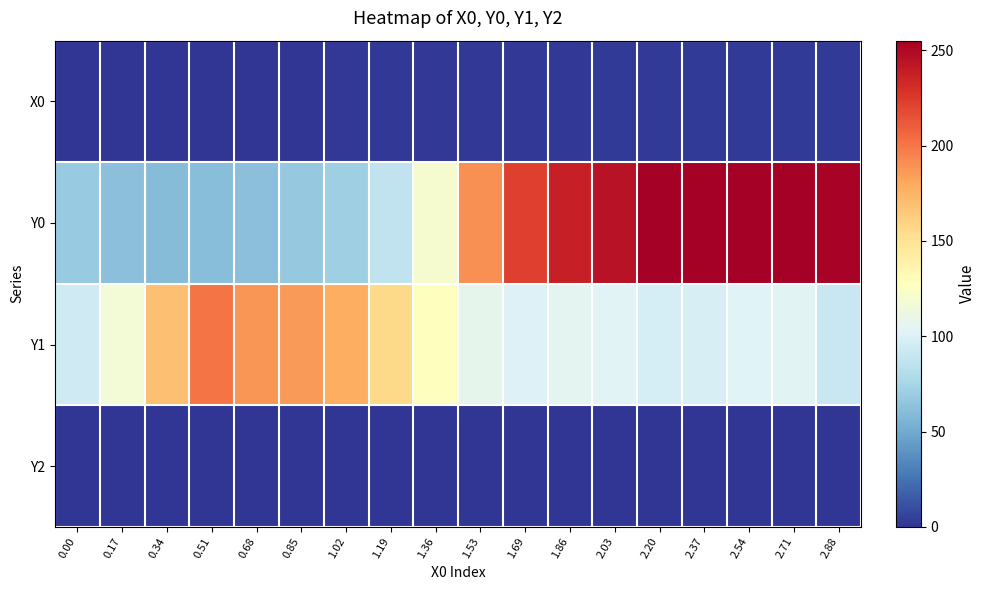

Reading left to right, what are all the values shown in this chart?

X0: 0.00=0.0	0.17=0.2	0.34=0.3	0.51=0.5	0.68=0.7	0.85=0.8	1.02=1.0	1.19=1.2	1.36=1.4	1.53=1.5	1.69=1.7	1.86=1.9	2.03=2.0	2.20=2.2	2.37=2.4	2.54=2.5	2.71=2.7	2.88=2.9
Y0: 0.00=68.3	0.17=62.0	0.34=60.3	0.51=60.9	0.68=62.7	0.85=67.0	1.02=71.2	1.19=87.5	1.36=120.2	1.53=189.4	1.69=222.3	1.86=237.8	2.03=244.1	2.20=255.0	2.37=255.0	2.54=255.0	2.71=254.9	2.88=253.0
Y1: 0.00=94.0	0.17=117.3	0.34=169.2	0.51=200.9	0.68=187.3	0.85=186.0	1.02=178.2	1.19=155.6	1.36=128.4	1.53=107.5	1.69=100.9	1.86=104.9	2.03=102.9	2.20=97.2	2.37=98.5	2.54=102.6	2.71=104.2	2.88=91.0
Y2: 0.00=0.0	0.17=0.0	0.34=0.0	0.51=0.0	0.68=0.0	0.85=0.0	1.02=0.0	1.19=0.0	1.36=0.0	1.53=0.0	1.69=0.0	1.86=0.0	2.03=0.0	2.20=0.0	2.37=0.0	2.54=0.0	2.71=0.0	2.88=0.0